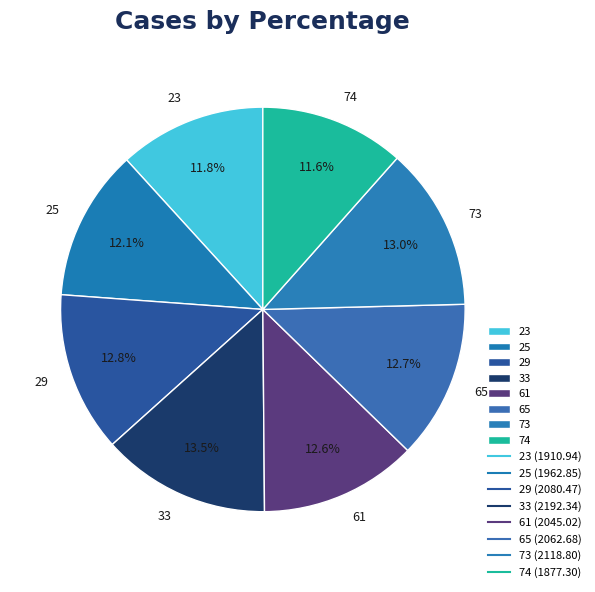

To the nearest percent, what percentage of the pie is 74?

12%